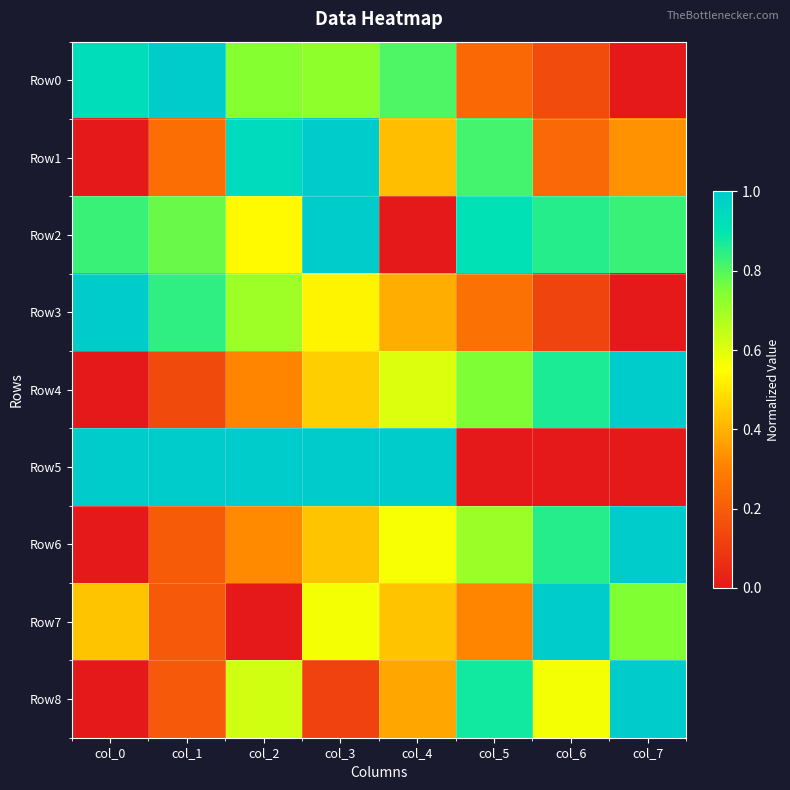

Reading left to right, list all the values displayed in this chart.

Row0: col_0=0.9	col_1=1.0	col_2=0.7	col_3=0.7	col_4=0.8	col_5=0.2	col_6=0.2	col_7=0.0
Row1: col_0=0.0	col_1=0.3	col_2=0.9	col_3=1.0	col_4=0.4	col_5=0.8	col_6=0.2	col_7=0.3
Row2: col_0=0.8	col_1=0.8	col_2=0.5	col_3=1.0	col_4=0.0	col_5=0.9	col_6=0.9	col_7=0.8
Row3: col_0=1.0	col_1=0.8	col_2=0.7	col_3=0.5	col_4=0.4	col_5=0.3	col_6=0.1	col_7=0.0
Row4: col_0=0.0	col_1=0.1	col_2=0.3	col_3=0.5	col_4=0.6	col_5=0.8	col_6=0.9	col_7=1.0
Row5: col_0=1.0	col_1=1.0	col_2=1.0	col_3=1.0	col_4=1.0	col_5=0.0	col_6=0.0	col_7=0.0
Row6: col_0=0.0	col_1=0.2	col_2=0.3	col_3=0.4	col_4=0.6	col_5=0.7	col_6=0.9	col_7=1.0
Row7: col_0=0.4	col_1=0.2	col_2=0.0	col_3=0.6	col_4=0.4	col_5=0.3	col_6=1.0	col_7=0.7
Row8: col_0=0.0	col_1=0.2	col_2=0.6	col_3=0.1	col_4=0.4	col_5=0.9	col_6=0.6	col_7=1.0